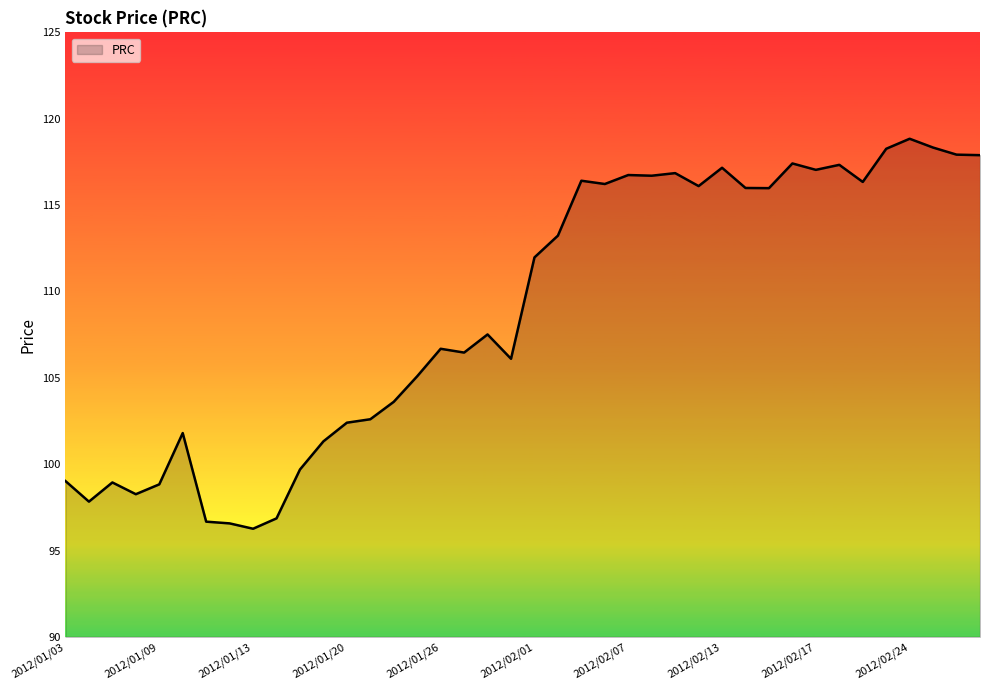

What is the difference between the maximum and minimum values?

22.6